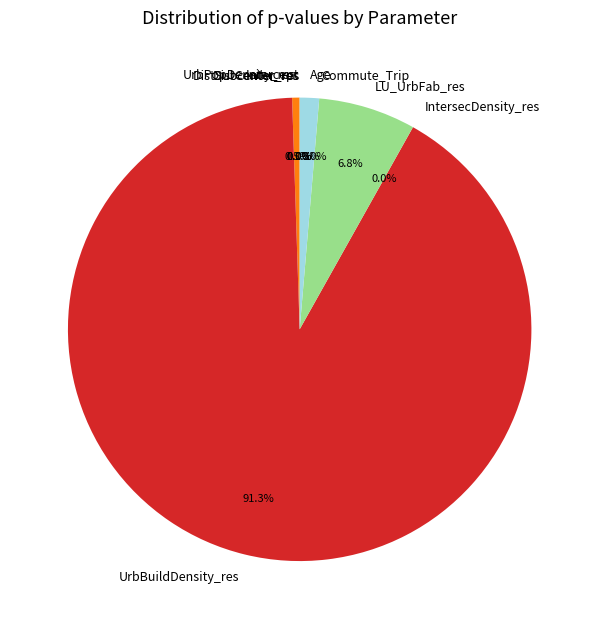

Rank the categories by value from highest to lowest.

UrbBuildDensity_res, LU_UrbFab_res, Age, UrbPopDensity_res, Intercept, IntersecDensity_res, Commute_Trip, DistSubcenter_res, DistCenter_res